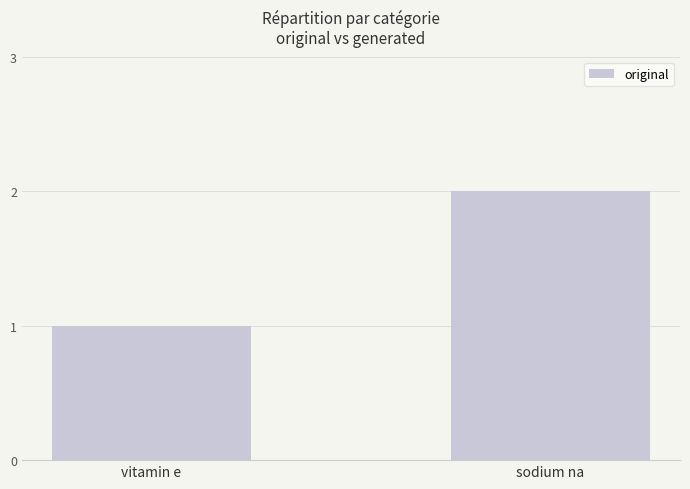

The value at sodium na is 2. True or false?

True